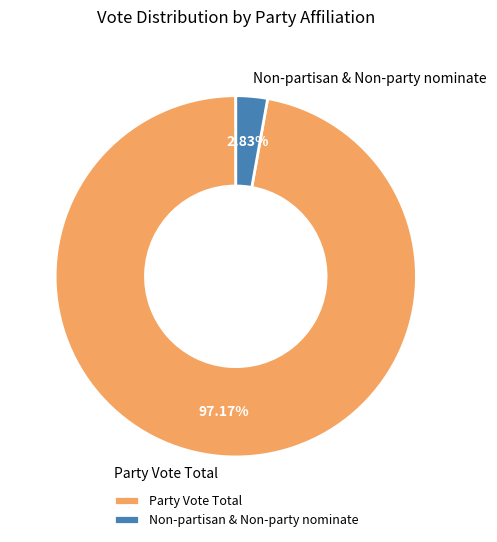

How many segments does this pie chart have?

2